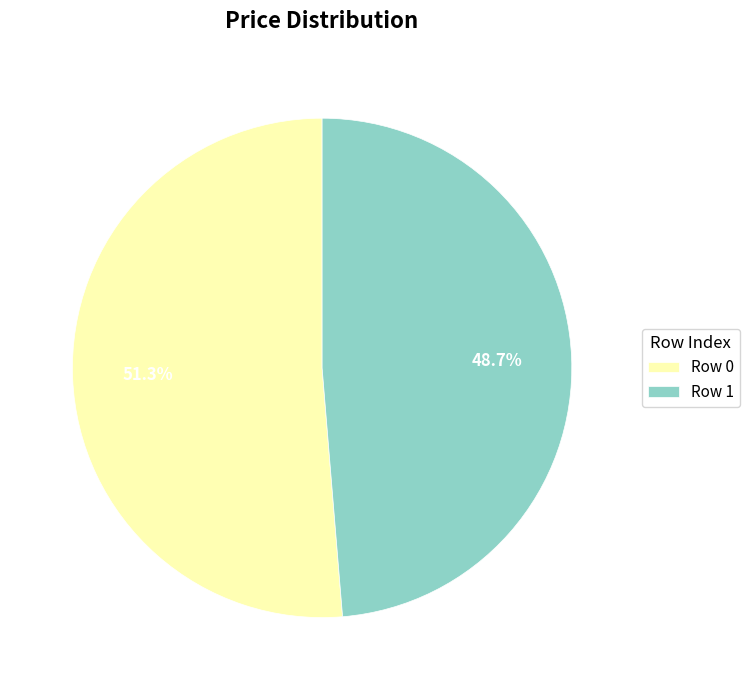

Which category has the biggest portion of the pie?

Row 0